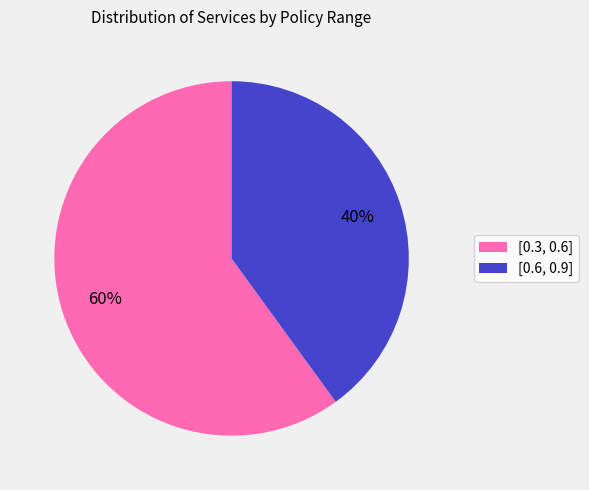

The [0.6, 0.9] slice represents 40% of the pie. True or false?

True